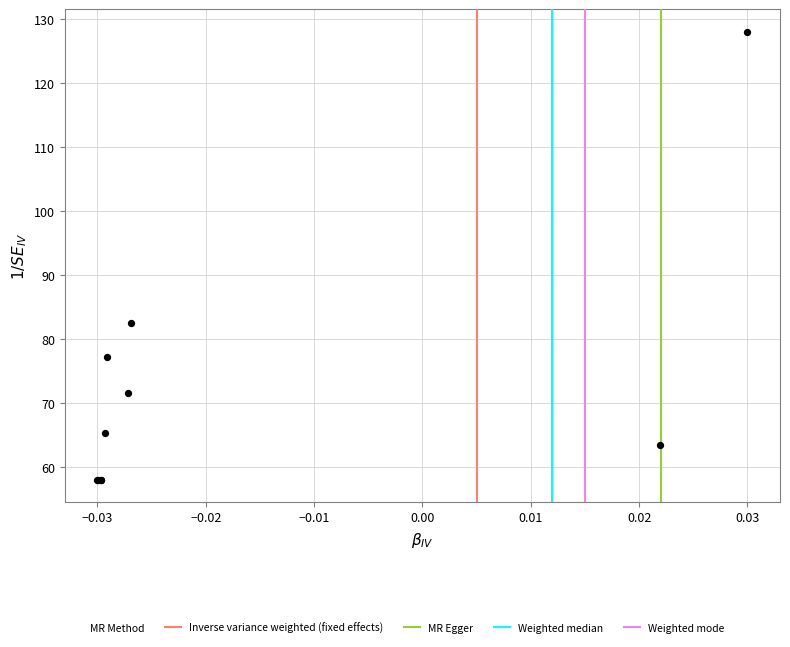

What Y value in the scatter plot is closest to 93?

82.5